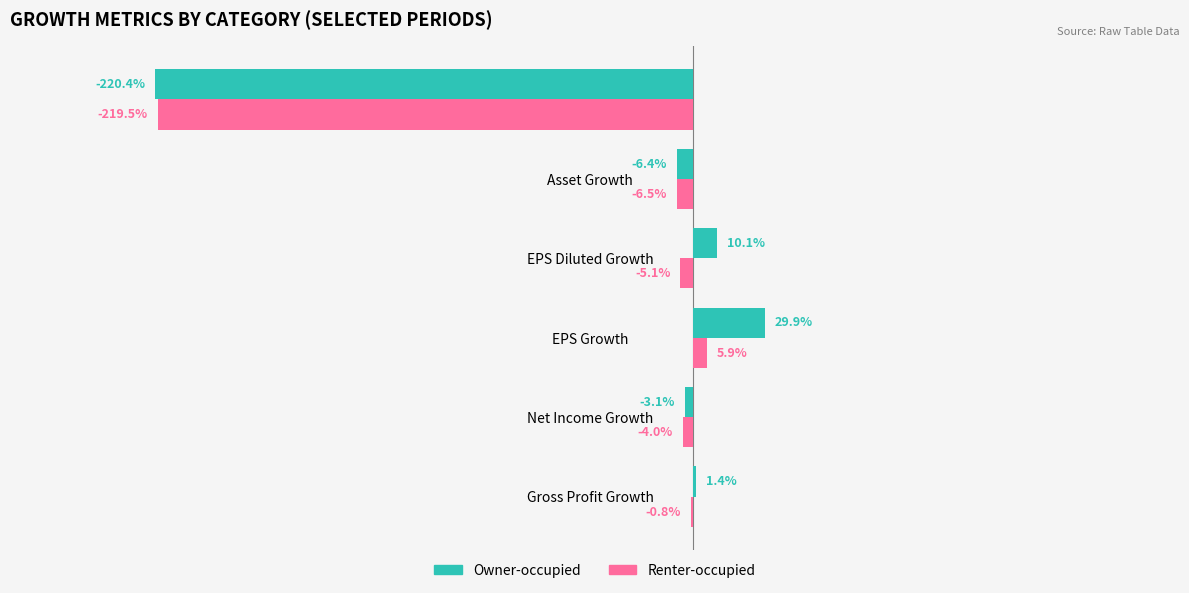

What are all the series names shown in the legend?

Owner-occupied, Renter-occupied